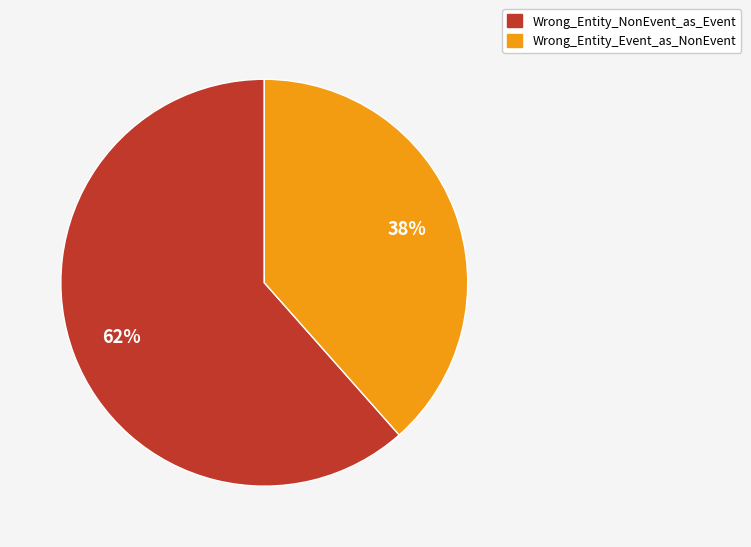

Rank the categories by value from highest to lowest.

Wrong_Entity_NonEvent_as_Event, Wrong_Entity_Event_as_NonEvent